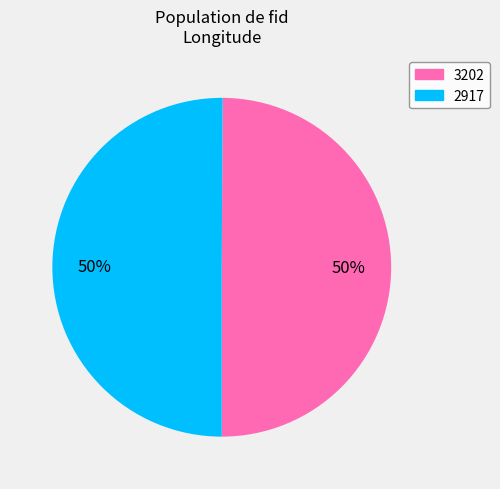

Do 3202 and 2917 together represent more than half of the pie?

Yes